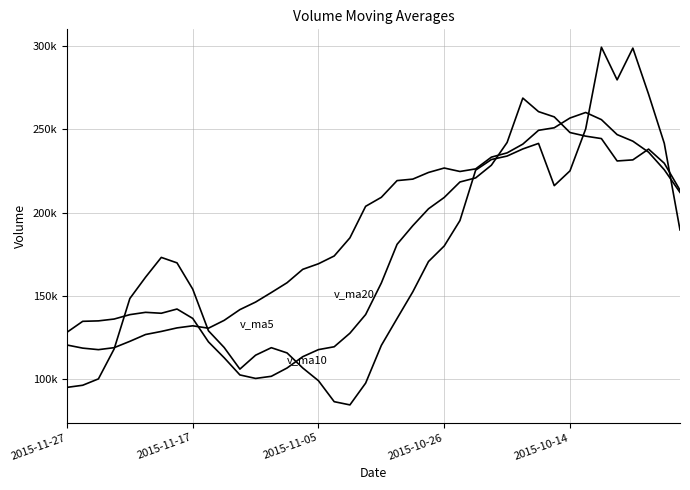

Does the chart display data point markers on the line(s)?

No